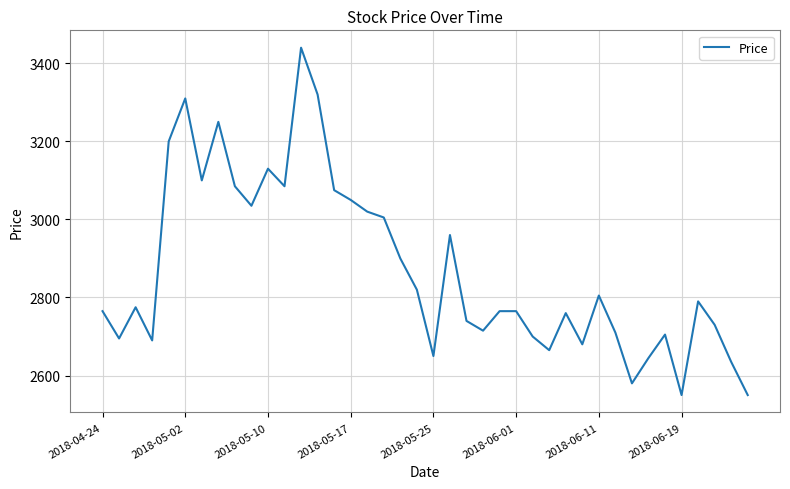

Reading left to right, what are all the values shown in this chart?

2765	2695	2775	2690	3200	3310	3100	3250	3085	3035	3130	3085	3440	3320	3075	3050	3020	3005	2900	2820	2650	2960	2740	2715	2765	2765	2700	2665	2760	2680	2805	2710	2580	2645	2705	2550	2790	2730	2635	2550